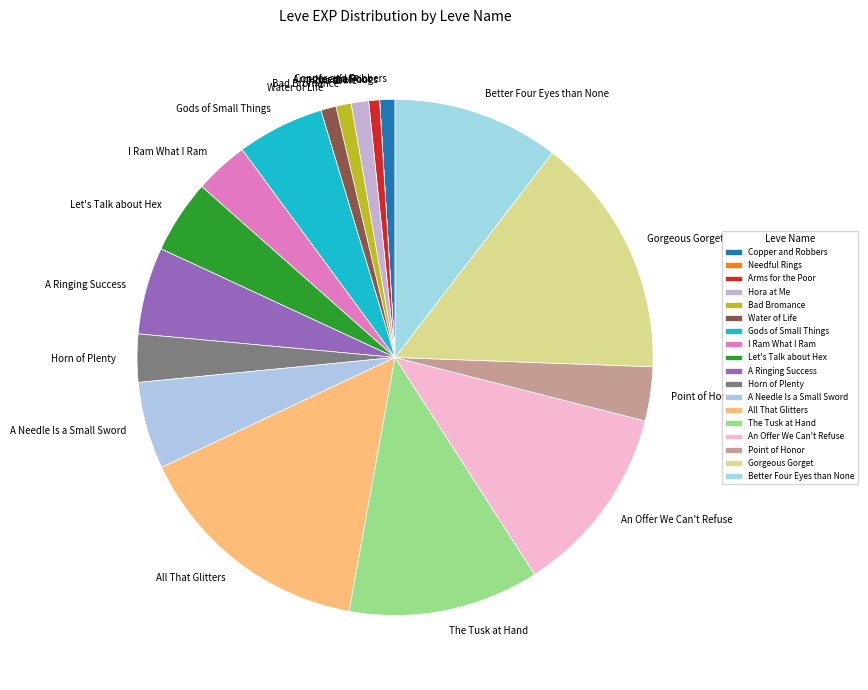

Is the sum of All That Glitters and Horn of Plenty greater than half?

No